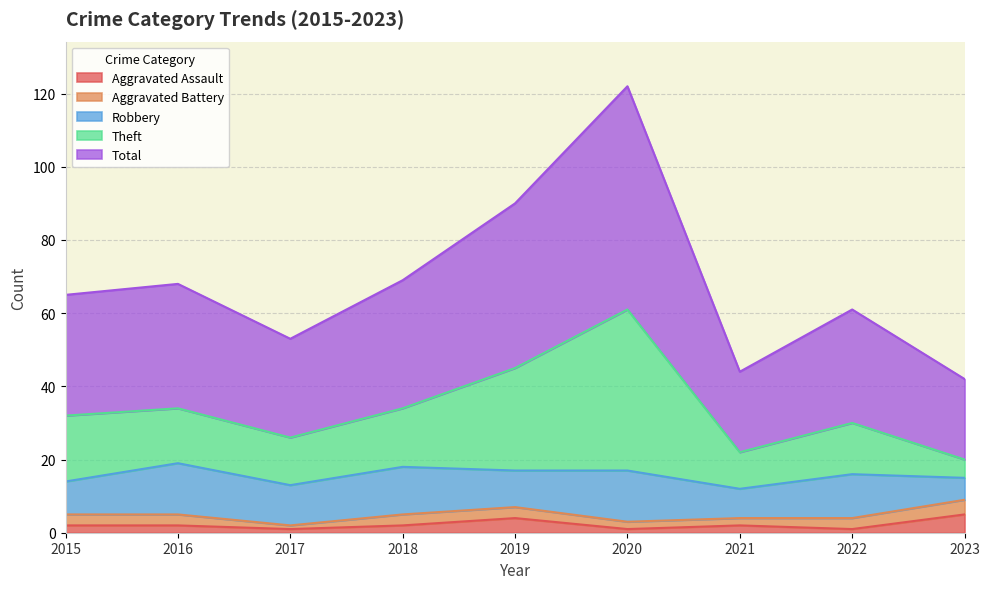

Where is Theft nearest to the value 40?

2019